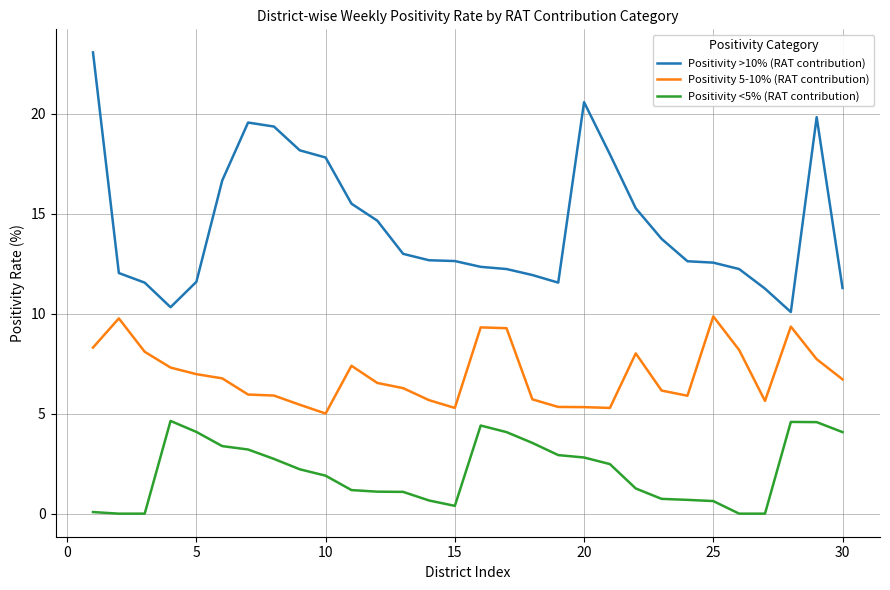

List the series in order of their overall mean, highest first.

Positivity >10% (RAT contribution), Positivity 5-10% (RAT contribution), Positivity <5% (RAT contribution)